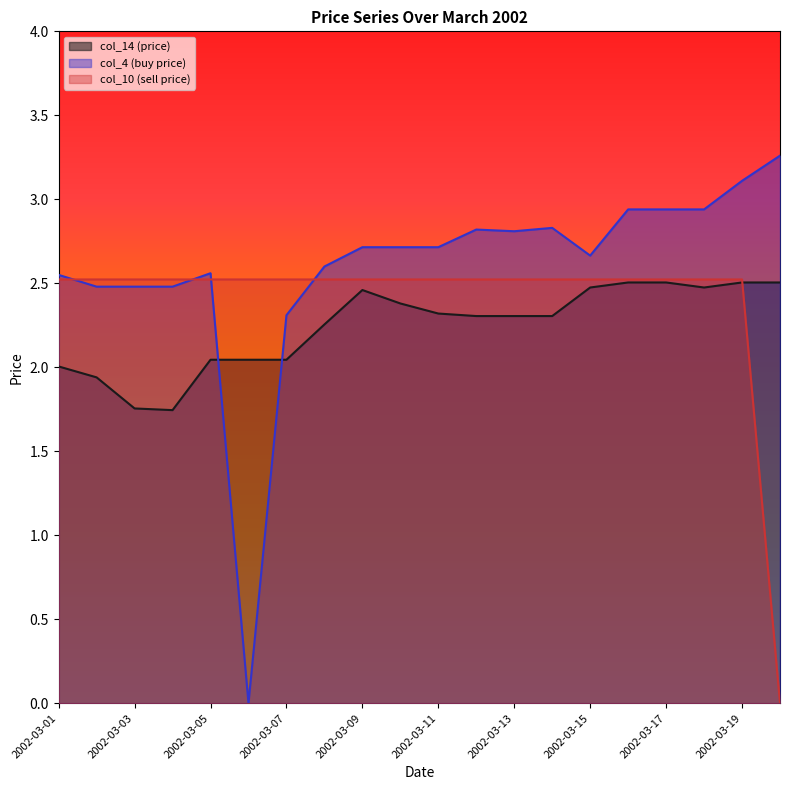

What is the difference between the maximum and second lowest values in the col_4 (buy price) series?

0.9